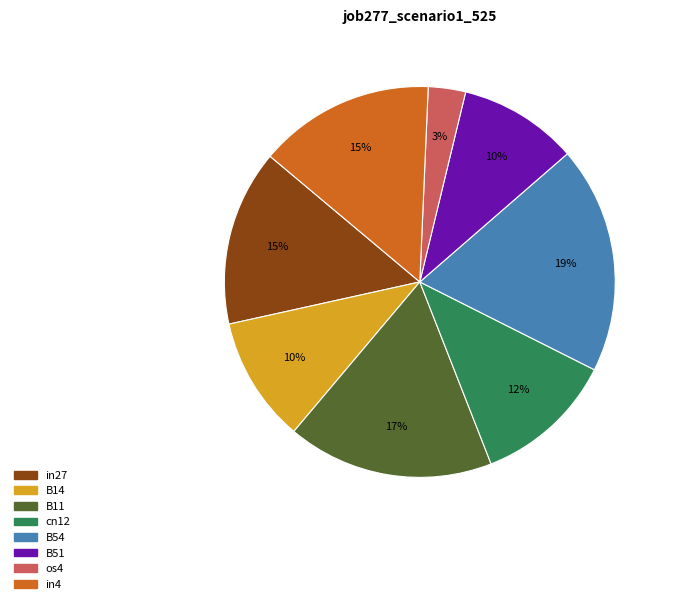

Do os4 and cn12 together represent more than half of the pie?

No